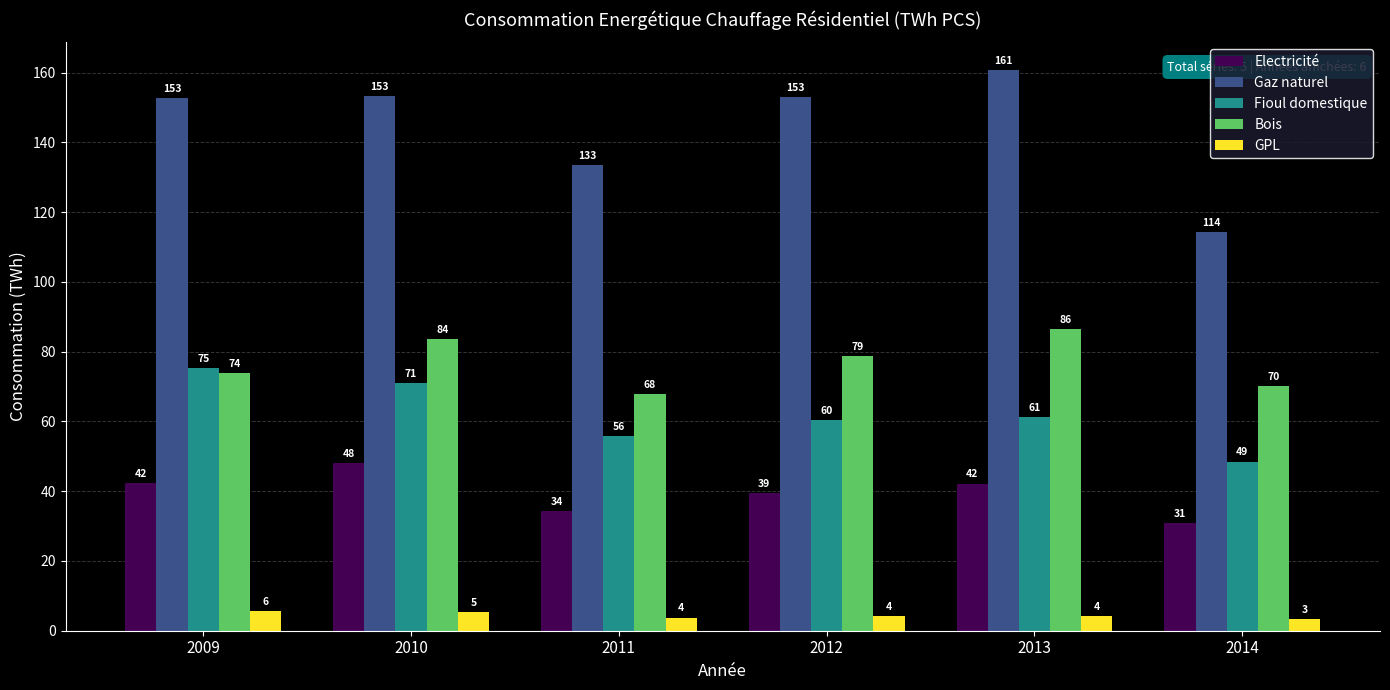

At which category is the sum across all series the highest?

2010